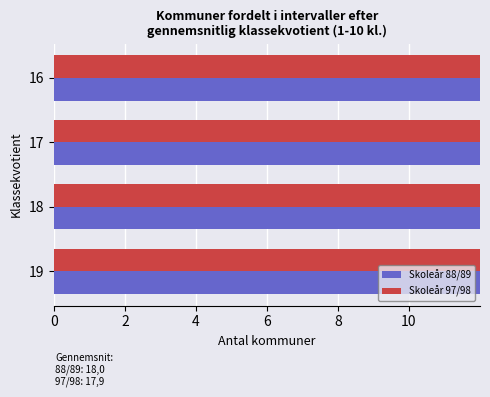

How many series are shown in this chart?

2